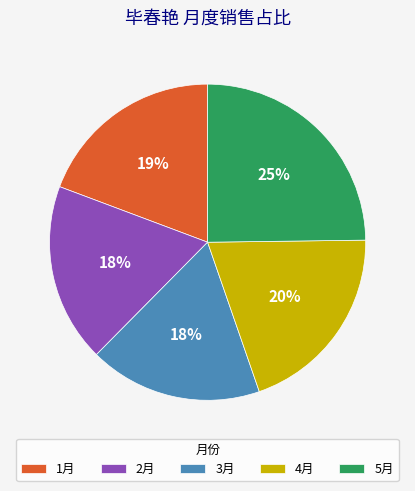

To the nearest percent, what is the average slice percentage?

20%